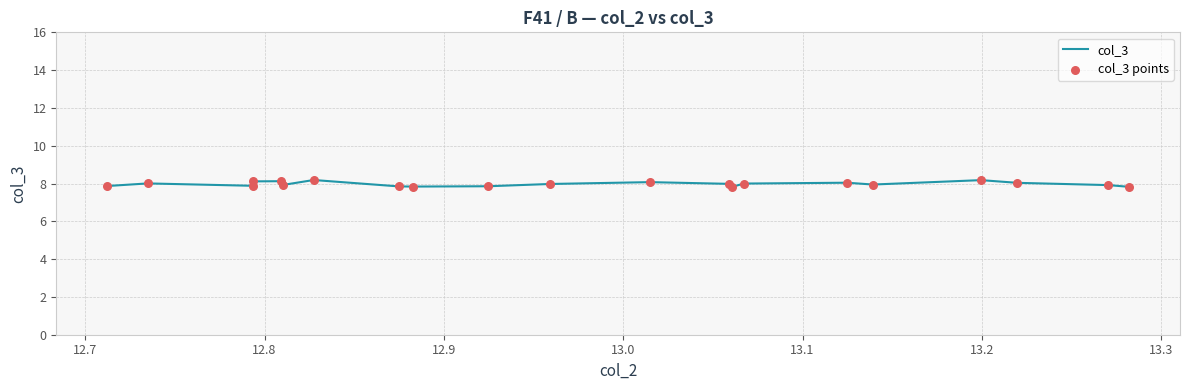

What is the smallest value displayed?

7.8